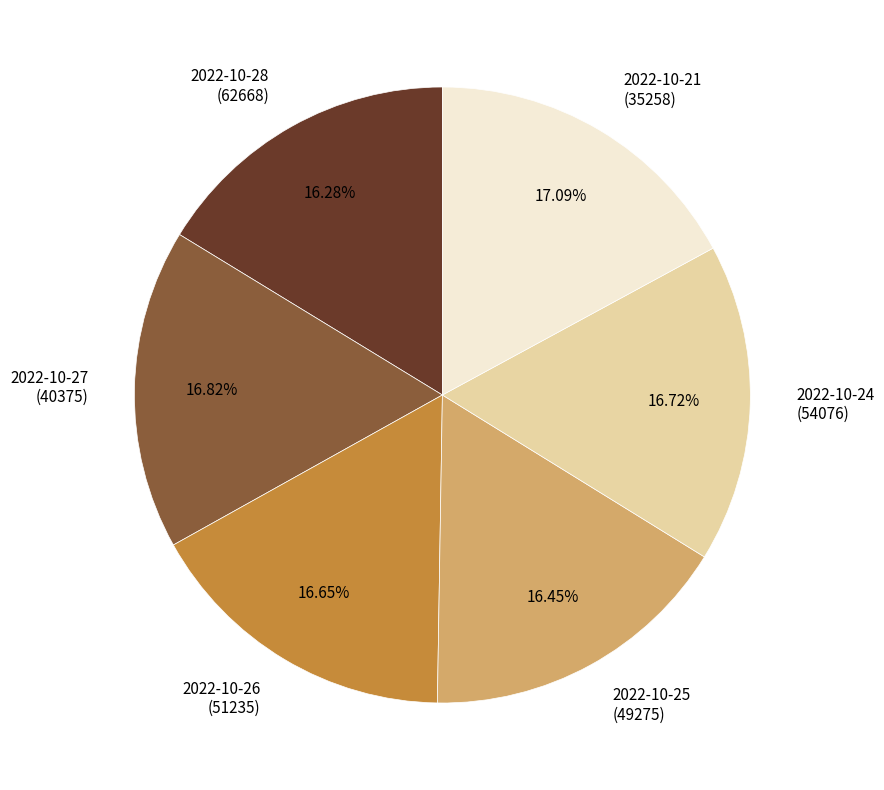

Approximately how many times larger is the value at 2022-10-27 (40375) compared to 2022-10-21 (35258)?

1.0